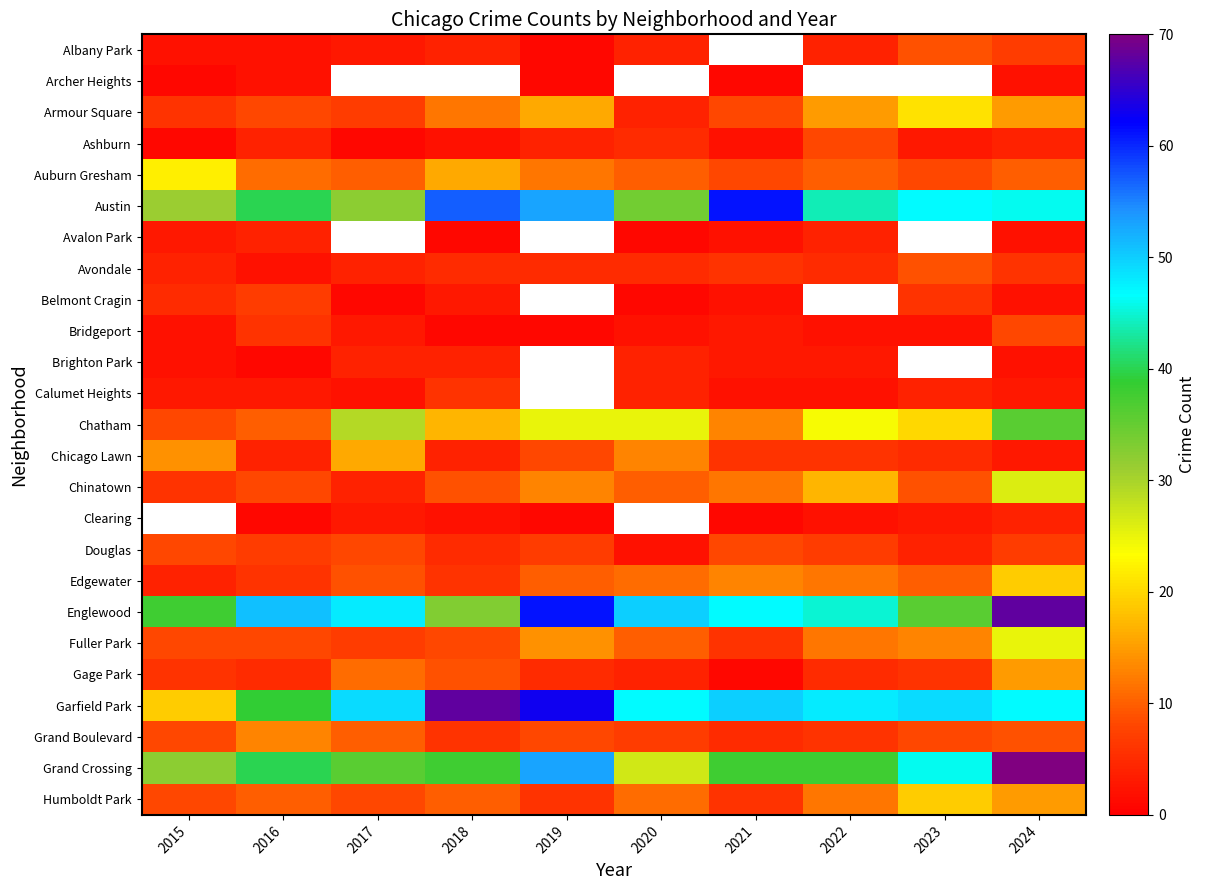

What is the sum of the Auburn Gresham values at 2016 and 2017?

21.0